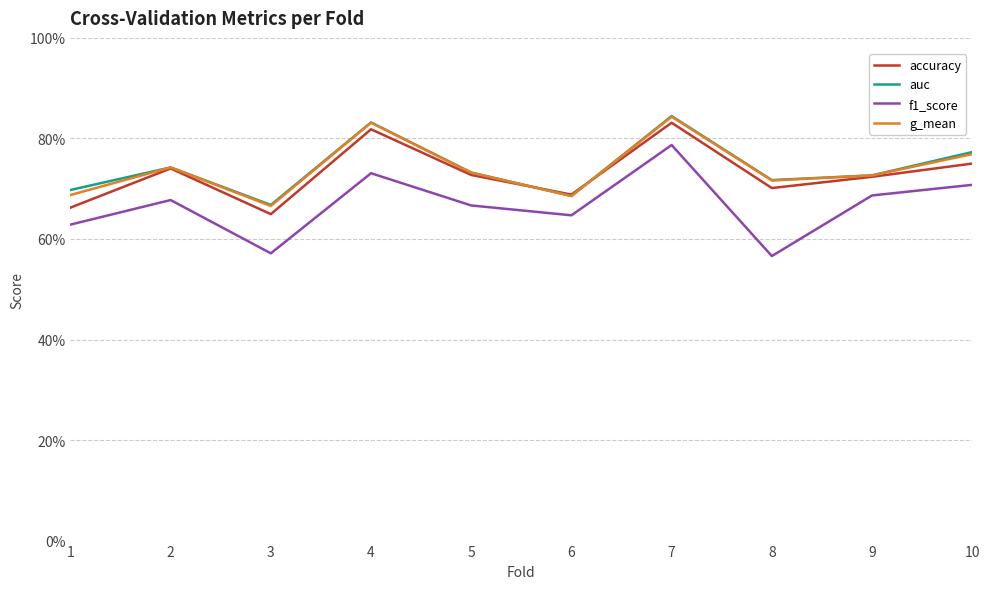

What is the value of the auc point at the 1st from the left?

0.7